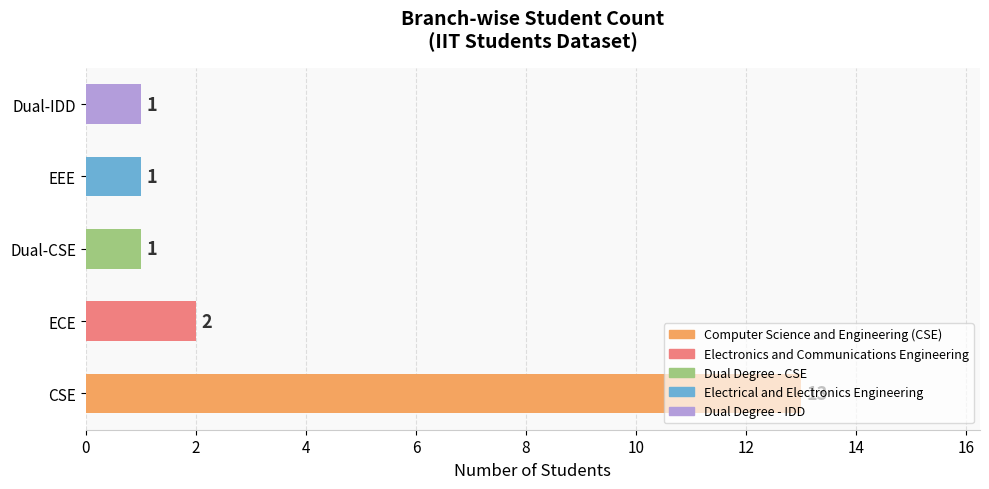

What is the difference between the maximum and minimum values?

12